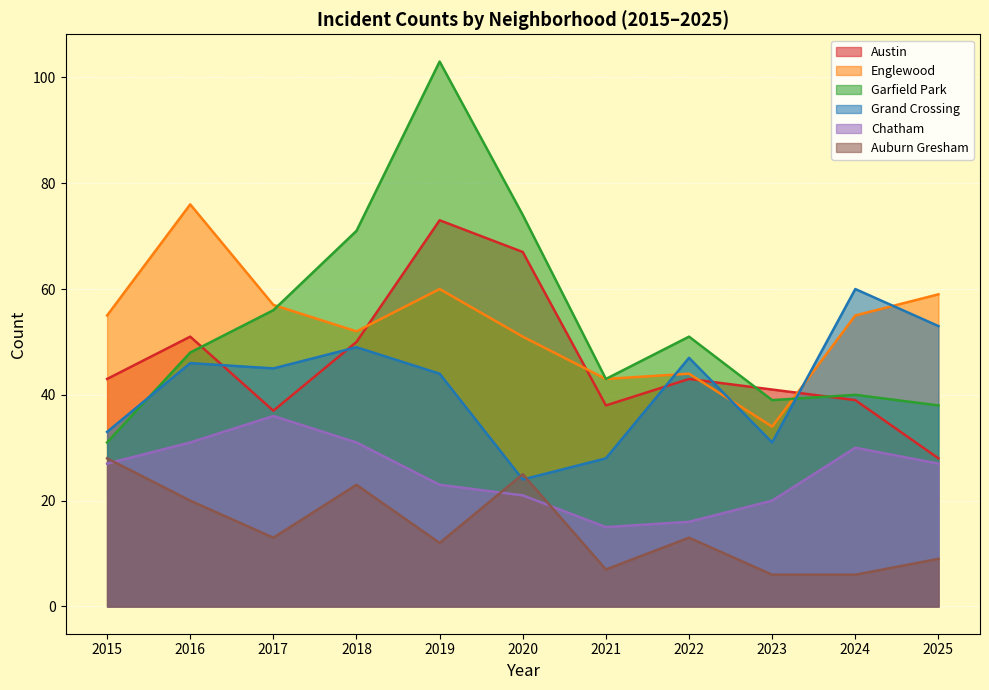

The value of Austin at 2021 is 38. True or false?

True